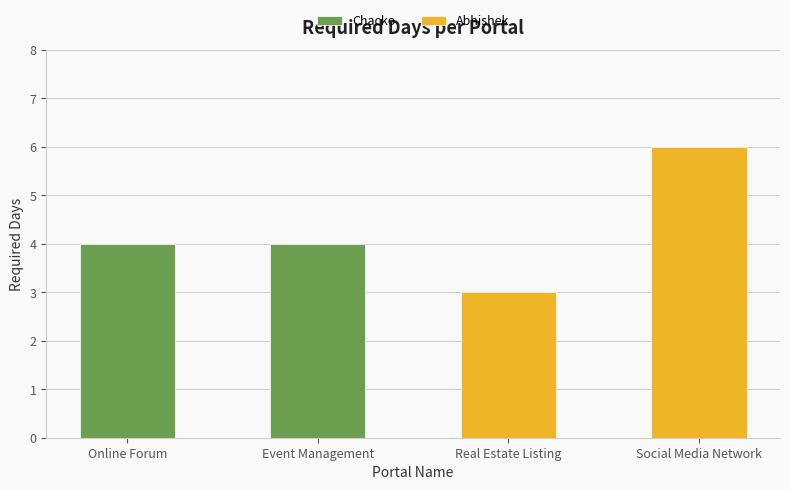

Approximately how many times larger is the value at Social Media Network compared to Real Estate Listing?

2.0